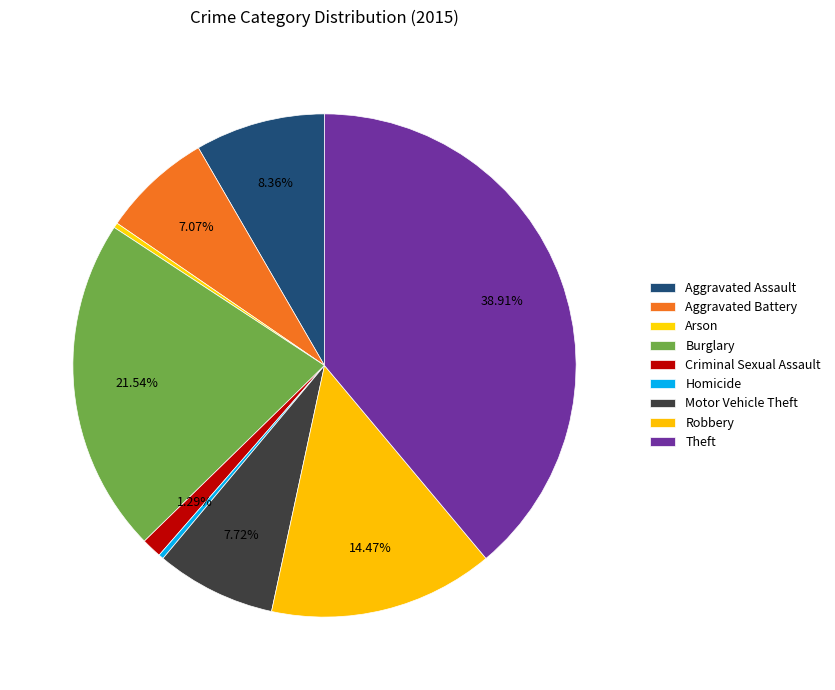

Combined, do Criminal Sexual Assault and Motor Vehicle Theft account for over 50%?

No